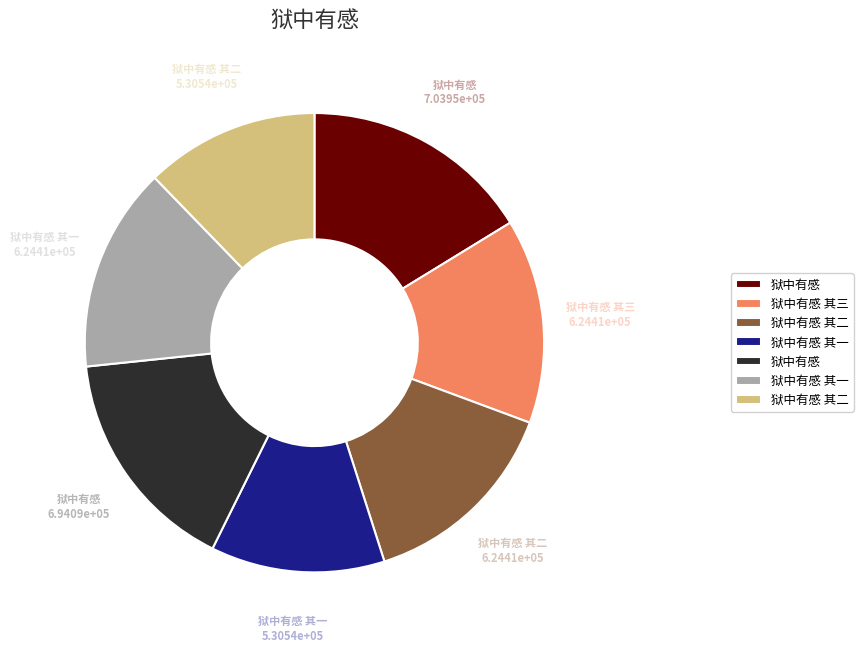

Does any single category account for the majority?

No